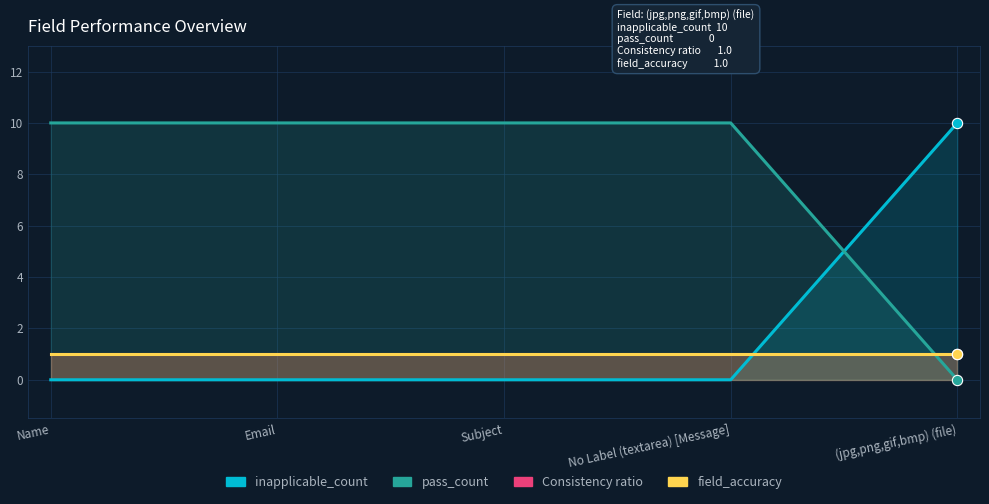

At which category is the sum across all series the highest?

Name